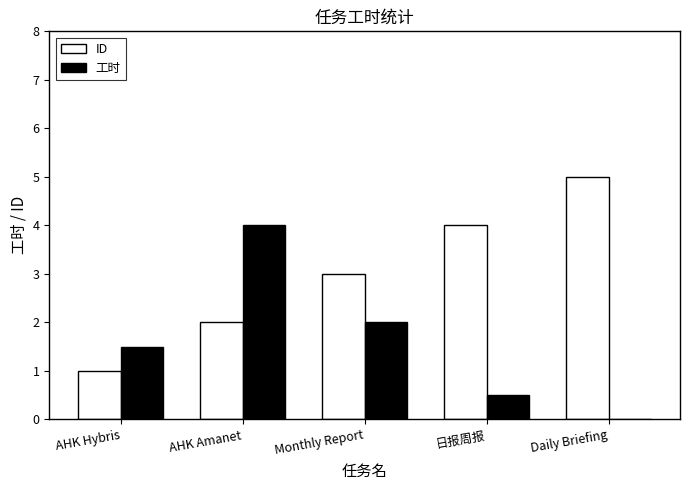

Where is ID nearest to the value 3?

Monthly Report